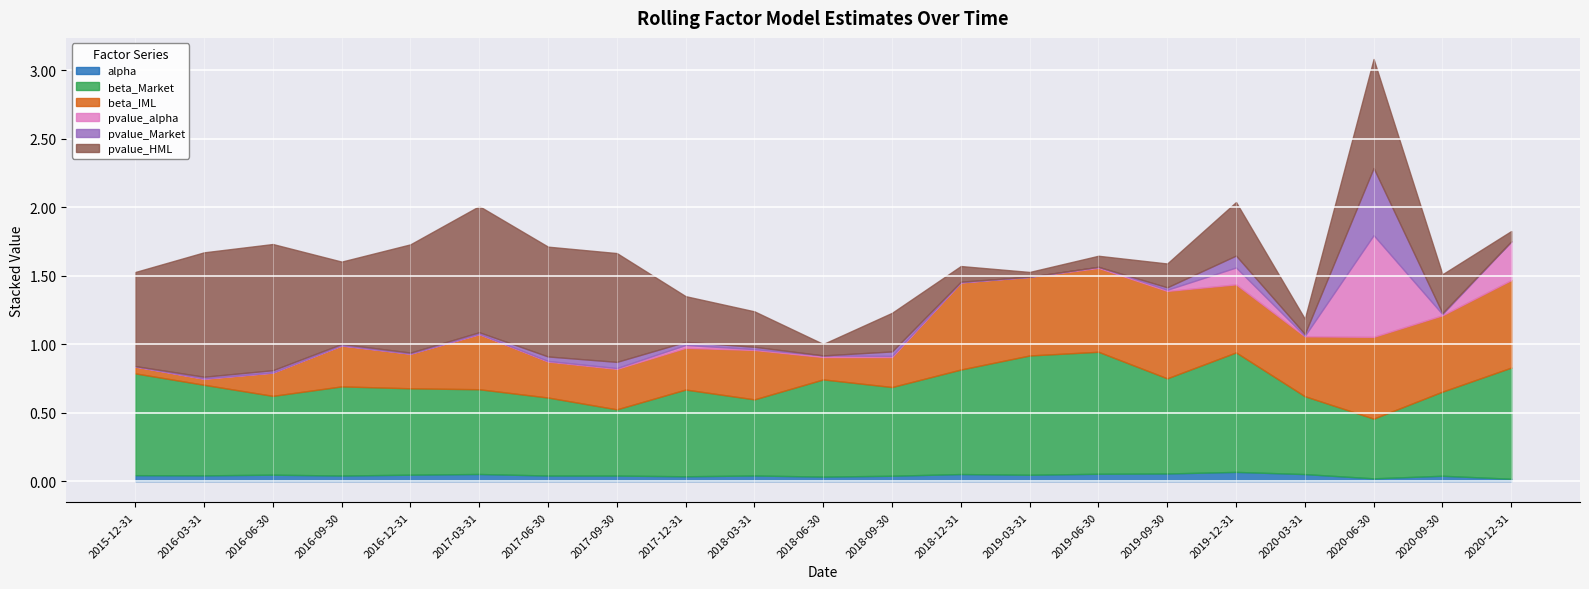

Reading left to right, list all the values displayed in this chart.

alpha: 2015-12-31=0.0	2016-03-31=0.0	2016-06-30=0.0	2016-09-30=0.0	2016-12-31=0.0	2017-03-31=0.1	2017-06-30=0.0	2017-09-30=0.0	2017-12-31=0.0	2018-03-31=0.0	2018-06-30=0.0	2018-09-30=0.0	2018-12-31=0.1	2019-03-31=0.0	2019-06-30=0.1	2019-09-30=0.1	2019-12-31=0.1	2020-03-31=0.1	2020-06-30=0.0	2020-09-30=0.0	2020-12-31=0.0
beta_Market: 2015-12-31=0.7	2016-03-31=0.7	2016-06-30=0.6	2016-09-30=0.7	2016-12-31=0.6	2017-03-31=0.6	2017-06-30=0.6	2017-09-30=0.5	2017-12-31=0.6	2018-03-31=0.6	2018-06-30=0.7	2018-09-30=0.6	2018-12-31=0.8	2019-03-31=0.9	2019-06-30=0.9	2019-09-30=0.7	2019-12-31=0.9	2020-03-31=0.6	2020-06-30=0.4	2020-09-30=0.6	2020-12-31=0.8
beta_IML: 2015-12-31=0.0	2016-03-31=0.0	2016-06-30=0.2	2016-09-30=0.3	2016-12-31=0.3	2017-03-31=0.4	2017-06-30=0.3	2017-09-30=0.3	2017-12-31=0.3	2018-03-31=0.4	2018-06-30=0.2	2018-09-30=0.2	2018-12-31=0.6	2019-03-31=0.6	2019-06-30=0.6	2019-09-30=0.6	2019-12-31=0.5	2020-03-31=0.4	2020-06-30=0.6	2020-09-30=0.6	2020-12-31=0.6
pvalue_alpha: 2015-12-31=0.0	2016-03-31=0.0	2016-06-30=0.0	2016-09-30=0.0	2016-12-31=0.0	2017-03-31=0.0	2017-06-30=0.0	2017-09-30=0.0	2017-12-31=0.0	2018-03-31=0.0	2018-06-30=0.0	2018-09-30=0.0	2018-12-31=0.0	2019-03-31=0.0	2019-06-30=0.0	2019-09-30=0.0	2019-12-31=0.1	2020-03-31=0.0	2020-06-30=0.7	2020-09-30=0.0	2020-12-31=0.3
pvalue_Market: 2015-12-31=0.0	2016-03-31=0.0	2016-06-30=0.0	2016-09-30=0.0	2016-12-31=0.0	2017-03-31=0.0	2017-06-30=0.0	2017-09-30=0.0	2017-12-31=0.0	2018-03-31=0.0	2018-06-30=0.0	2018-09-30=0.0	2018-12-31=0.0	2019-03-31=0.0	2019-06-30=0.0	2019-09-30=0.0	2019-12-31=0.1	2020-03-31=0.0	2020-06-30=0.5	2020-09-30=0.0	2020-12-31=0.0
pvalue_HML: 2015-12-31=0.7	2016-03-31=0.9	2016-06-30=0.9	2016-09-30=0.6	2016-12-31=0.8	2017-03-31=0.9	2017-06-30=0.8	2017-09-30=0.8	2017-12-31=0.3	2018-03-31=0.3	2018-06-30=0.1	2018-09-30=0.3	2018-12-31=0.1	2019-03-31=0.0	2019-06-30=0.1	2019-09-30=0.2	2019-12-31=0.4	2020-03-31=0.1	2020-06-30=0.8	2020-09-30=0.3	2020-12-31=0.1